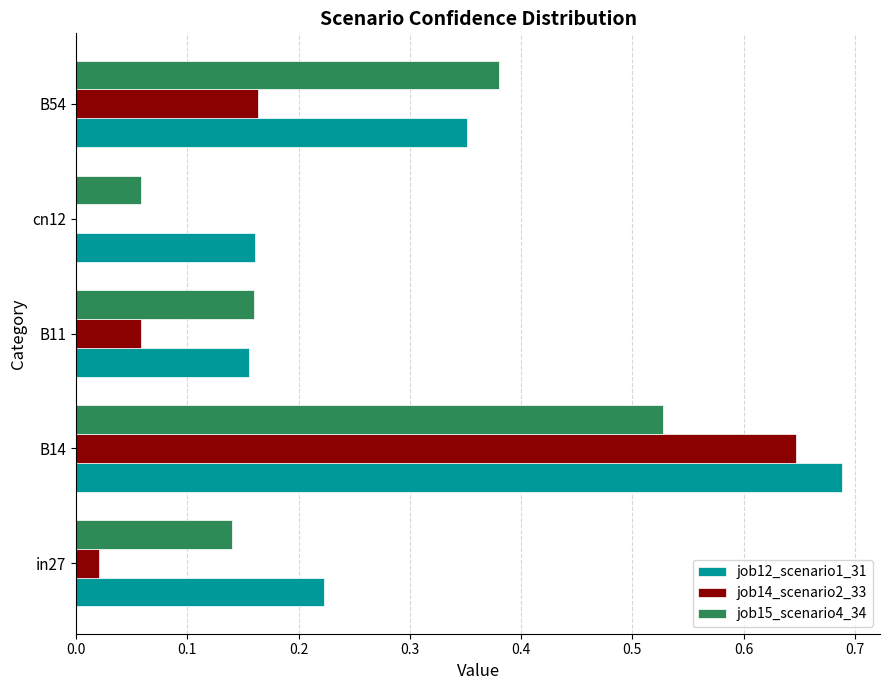

Is it true that job15_scenario4_34 equals 0.2 at in27?

False